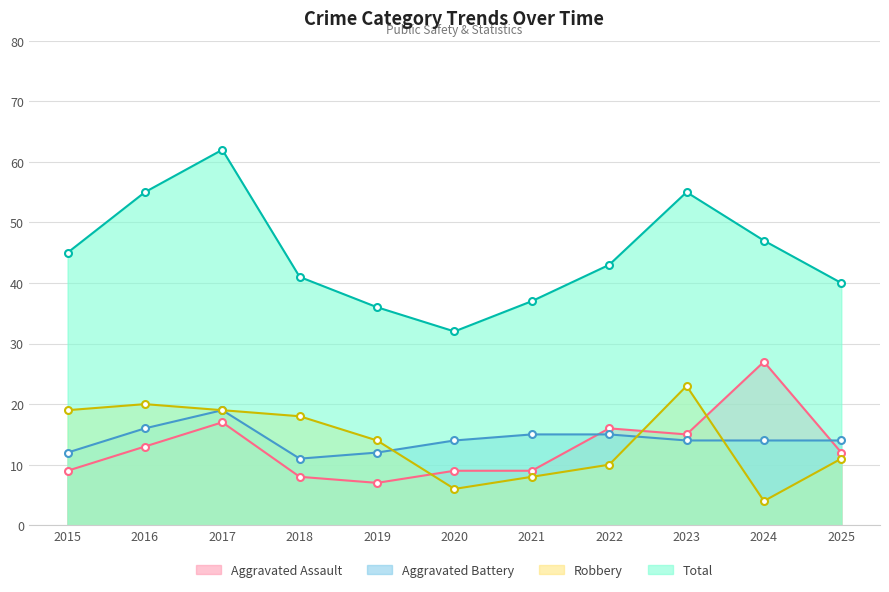

At which category is the sum across all series the highest?

2017